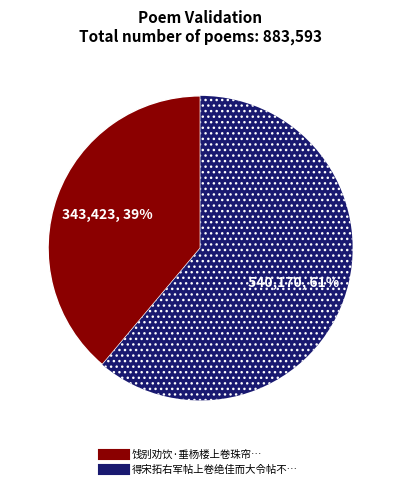

Does any single category account for the majority?

Yes